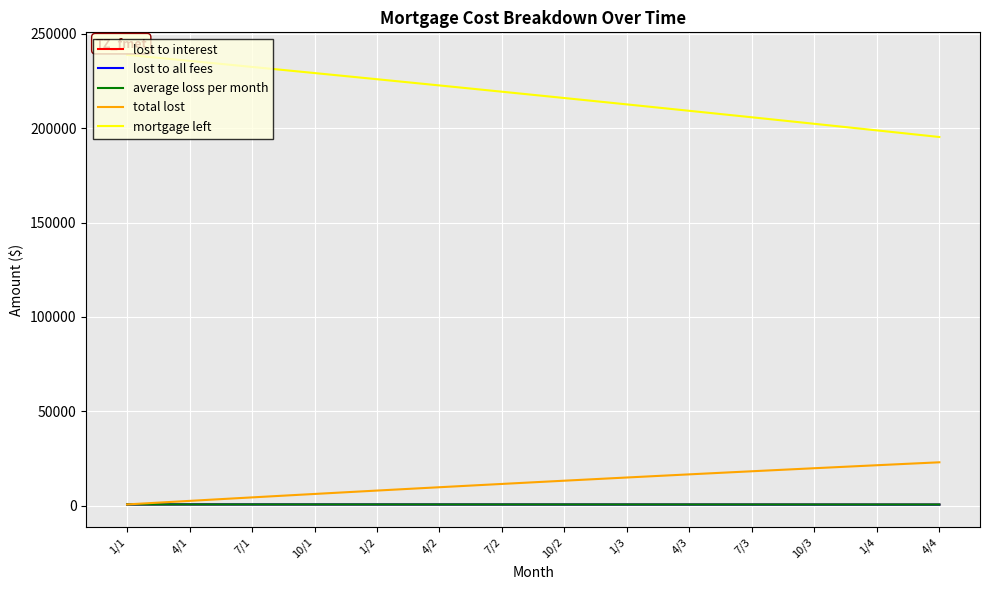

At how many categories does at least one series exceed 52368?

40